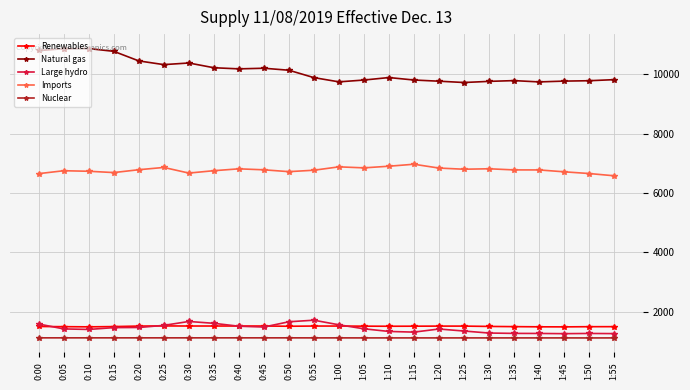

Which series has the widest spread of values?

Natural gas